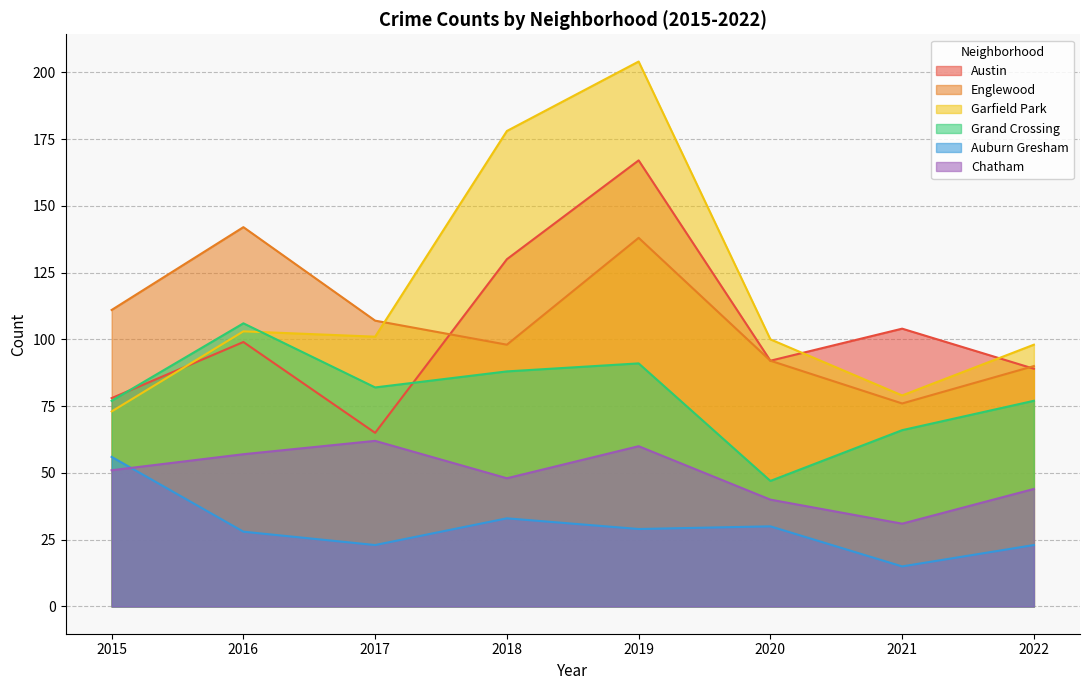

What are all the series names shown in the legend?

Austin, Englewood, Garfield Park, Grand Crossing, Auburn Gresham, Chatham